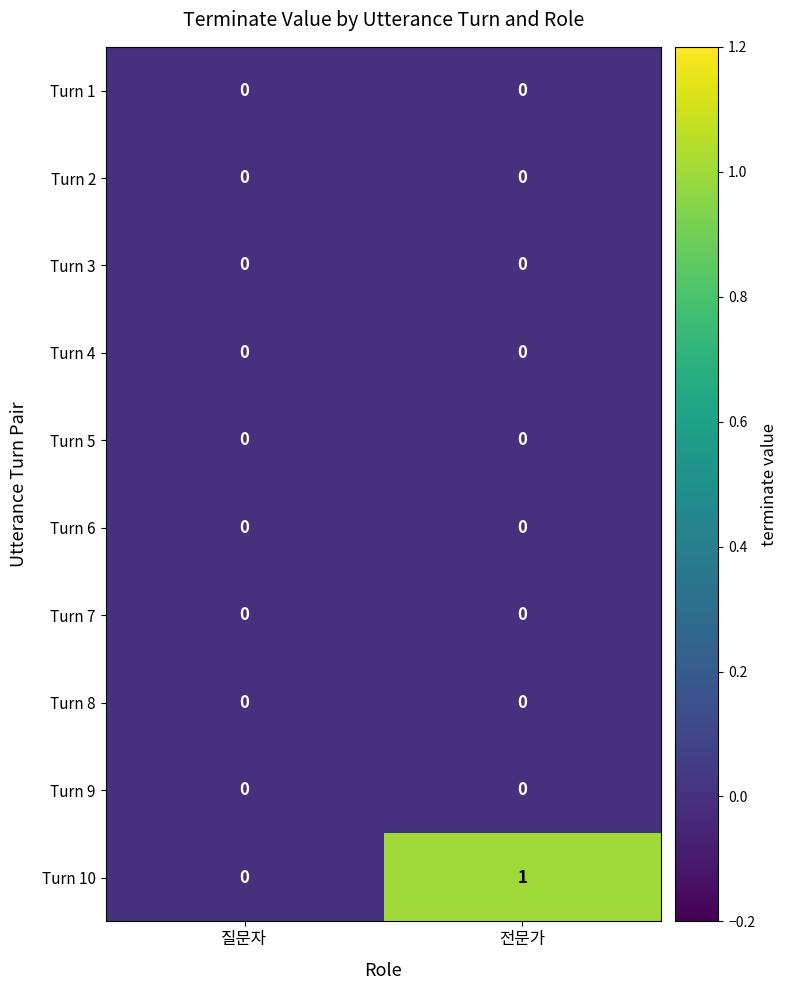

How many data points does each series have?

2